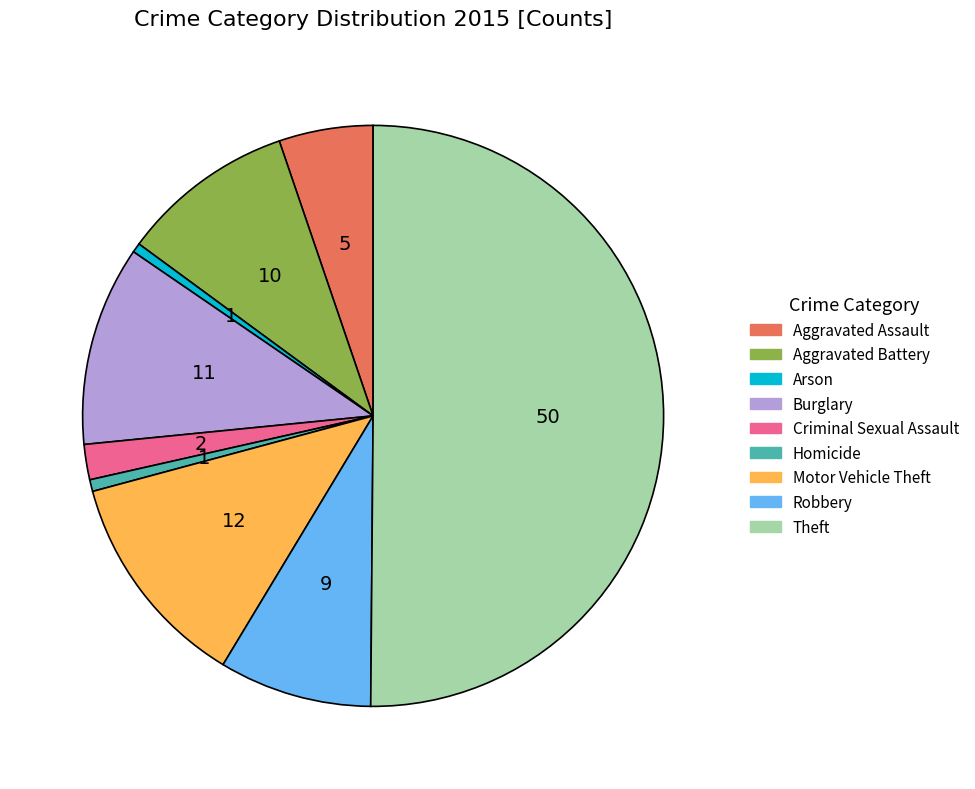

Which slice is the largest?

Theft